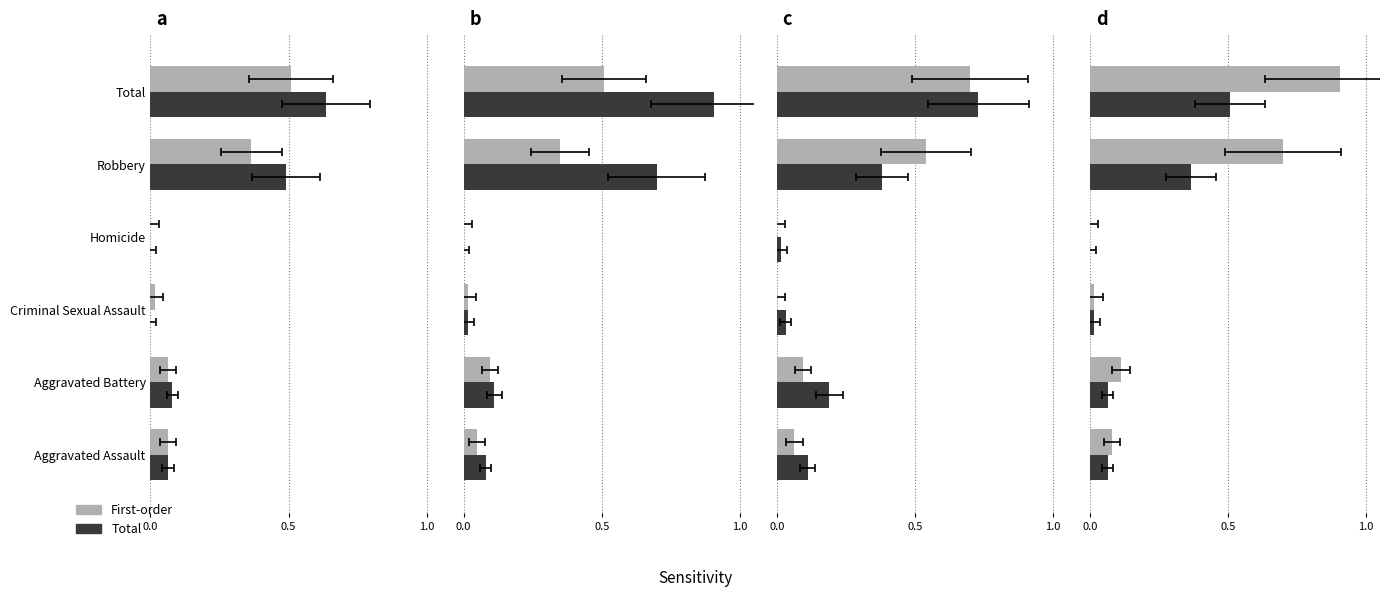

How many categories are shown in the chart?

6